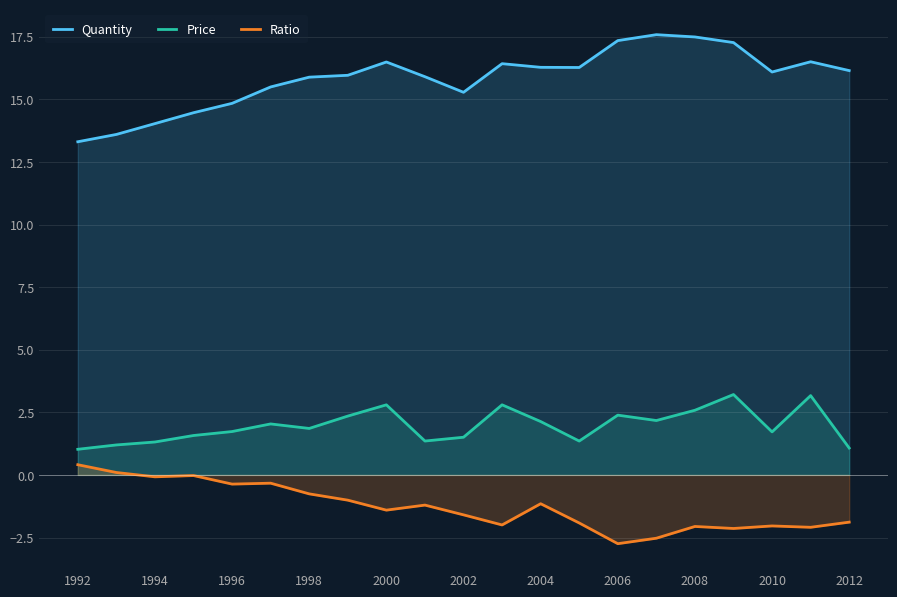

Is it true that Ratio equals -0.7 at 2008?

False